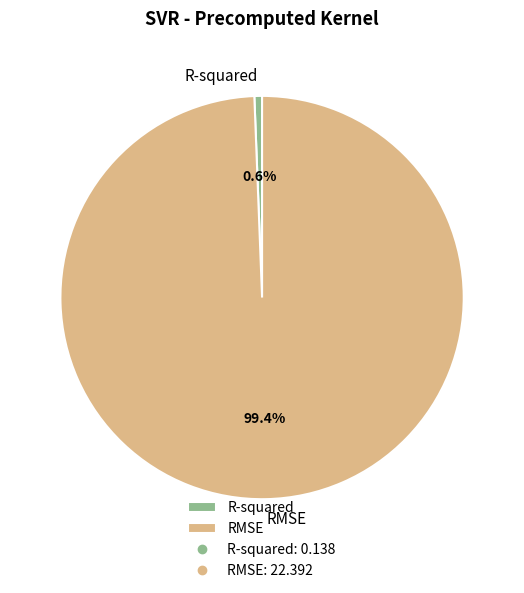

How many slices are in this pie chart?

2